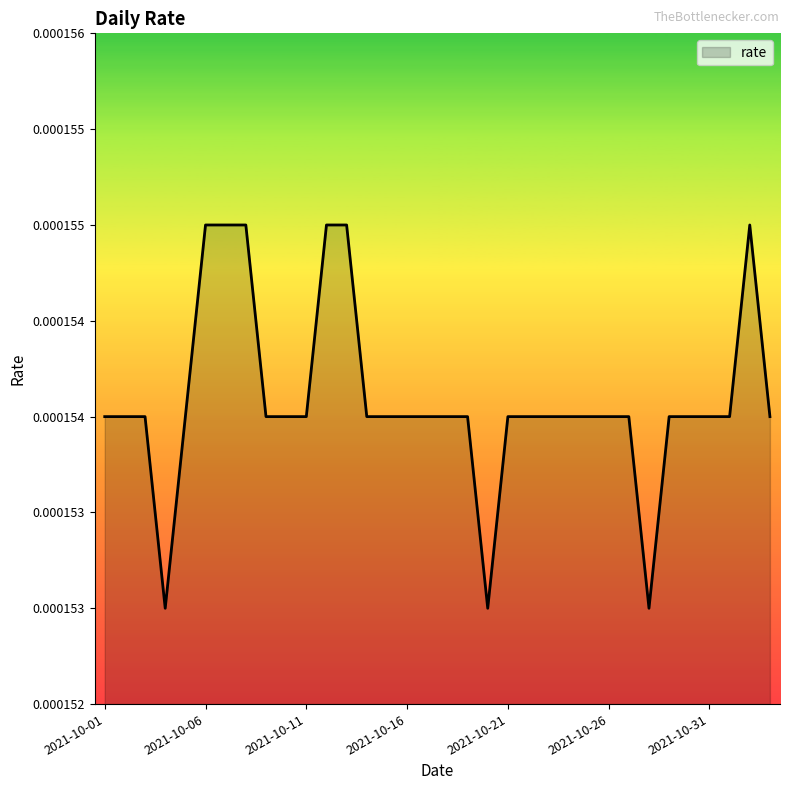

At which label is the value closest to 0?

2021-10-04